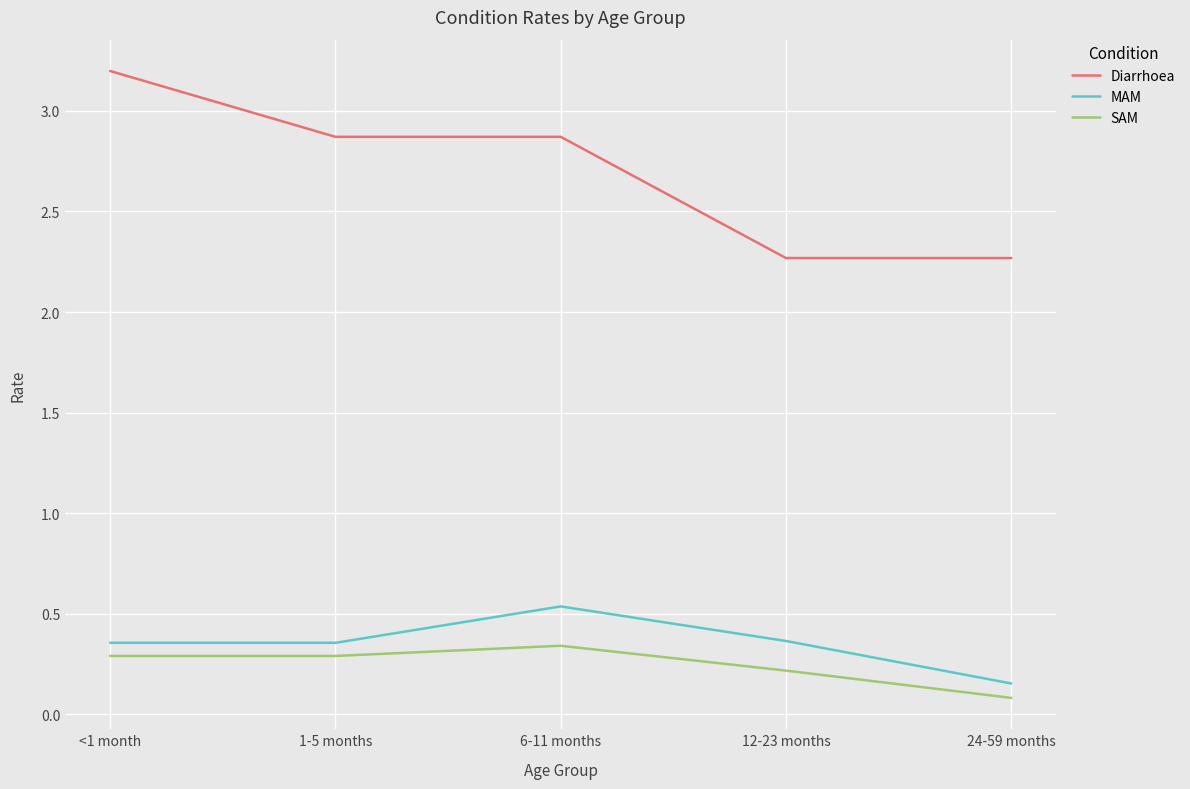

True or false: Diarrhoea and MAM intersect in this chart.

False